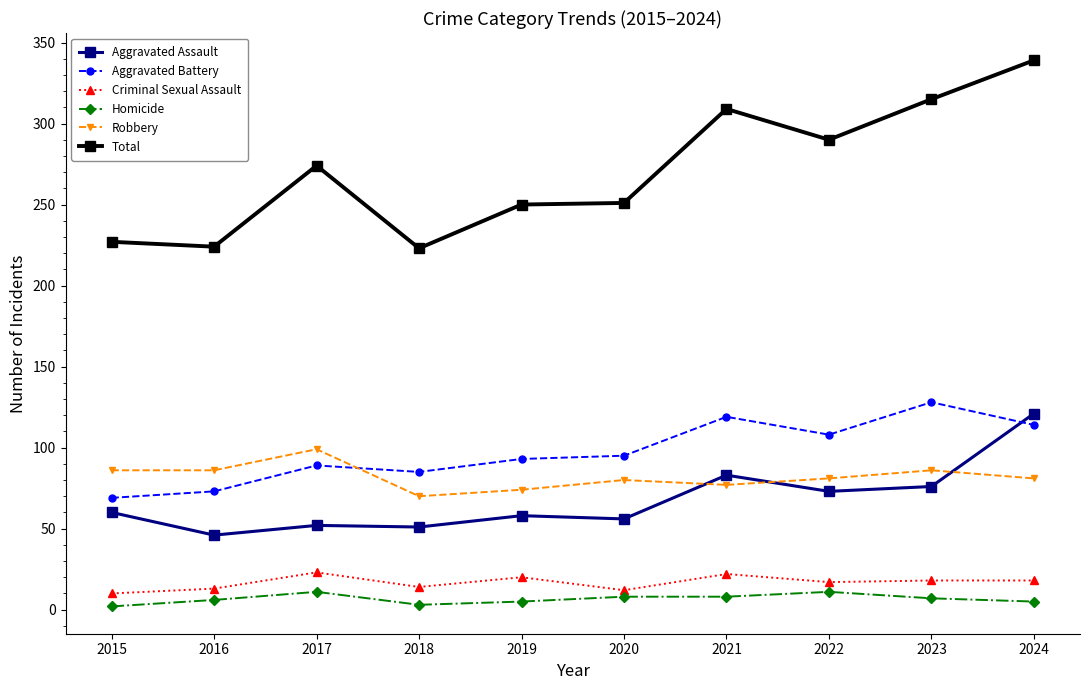

True or false: Aggravated Assault and Total cross at least once.

False